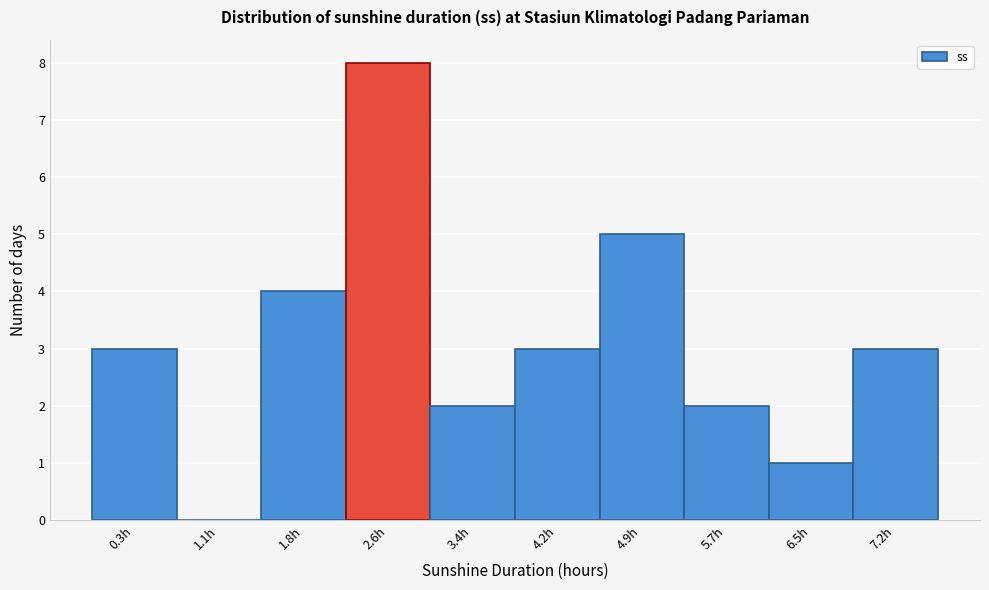

Reading left to right, extract all data points from this chart.

0.3h=3	1.1h=0	1.8h=4	2.6h=8	3.4h=2	4.2h=3	4.9h=5	5.7h=2	6.5h=1	7.2h=3